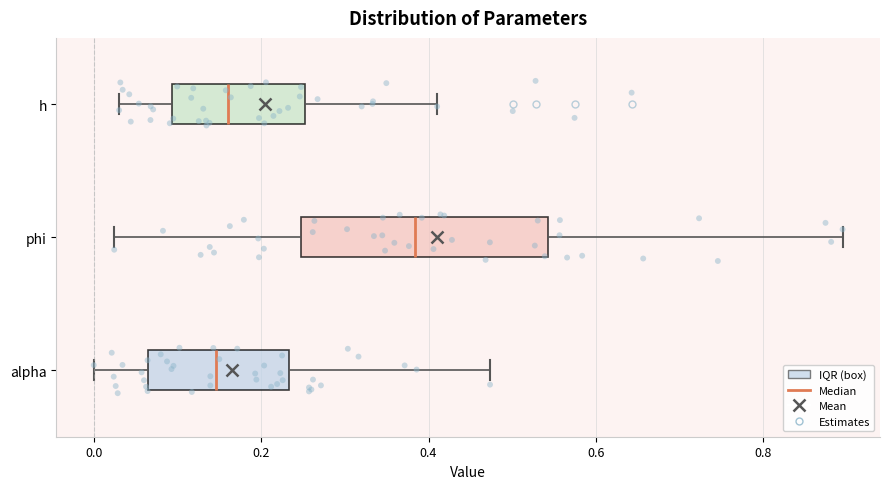

Reading bottom to top, read every box against the x-axis: the position of its median line, the range the box covers, and the ends of its whiskers. The values are not printed on the chart, so give them approximately, as read against the axis.

alpha: median 0.14, box 0.06 to 0.24, whiskers 0.00 to 0.48
phi: median 0.38, box 0.24 to 0.54, whiskers 0.02 to 0.90
h: median 0.16, box 0.10 to 0.26, whiskers 0.04 to 0.42